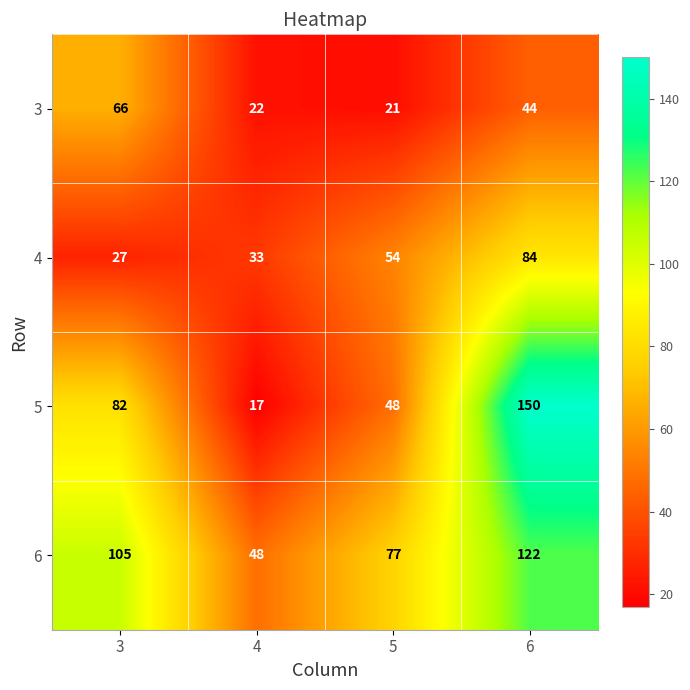

How many categories are shown in the chart?

4